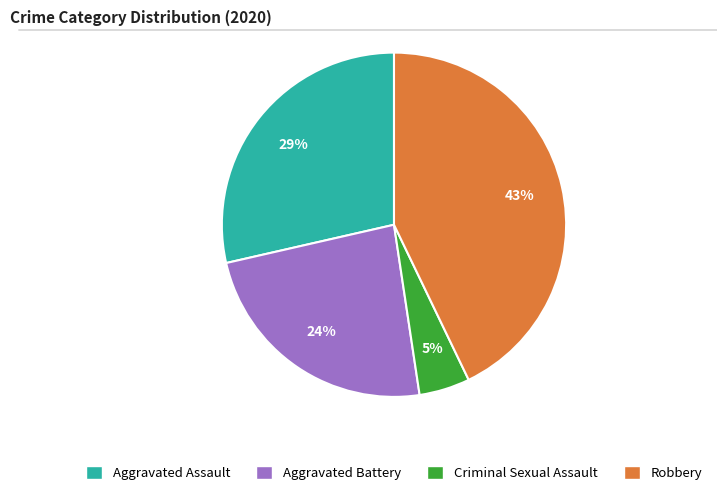

Does any single category account for the majority?

No